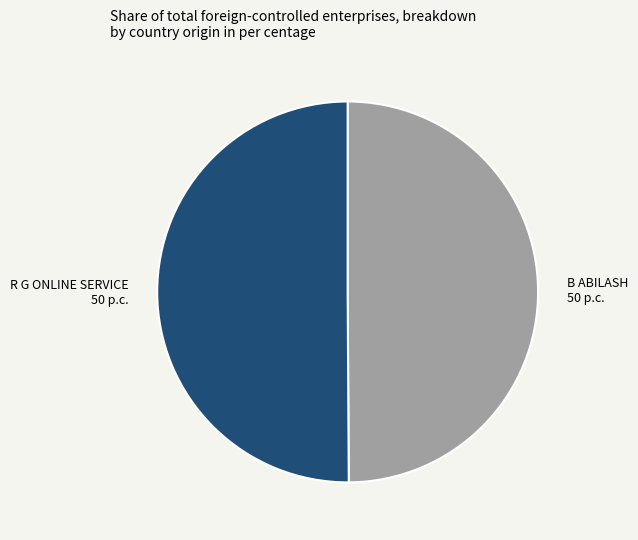

Combined, do R G ONLINE SERVICE and B ABILASH account for over 50%?

Yes